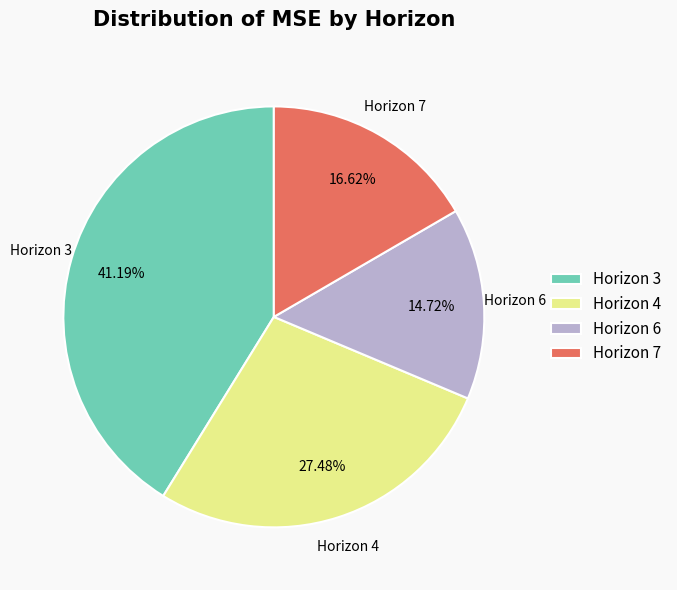

Does Horizon 4 represent more than half of the total?

No